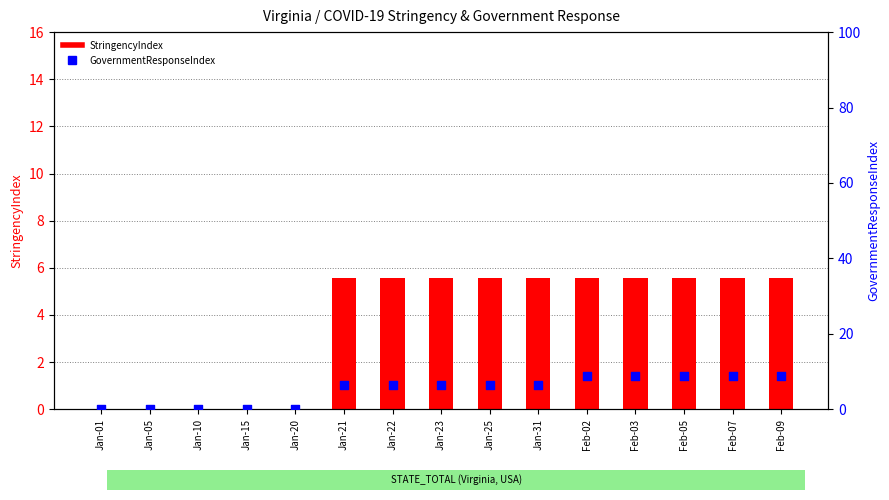

Which series has the largest total across all categories?

GovernmentResponseIndex